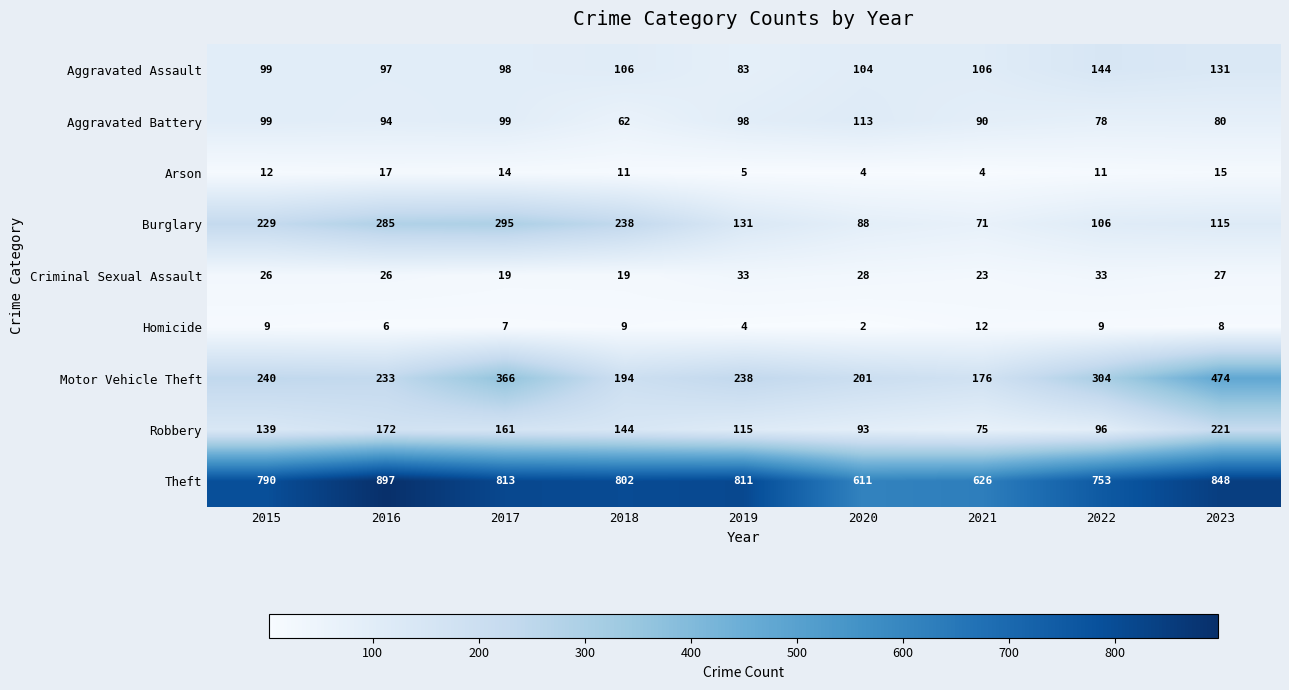

How many data points does each series have?

9